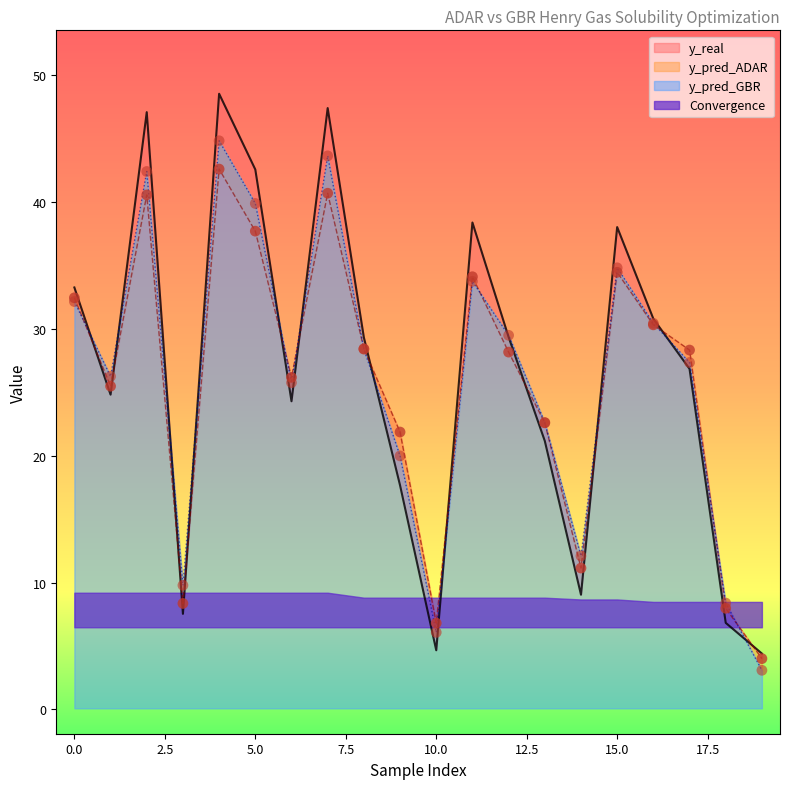

Which series has the largest total across all categories?

y_real